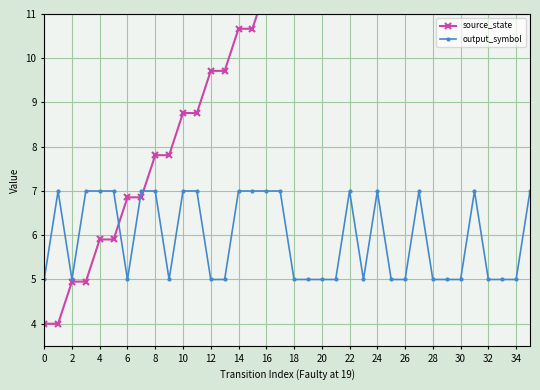

Where is the first local minimum for output_symbol?

2